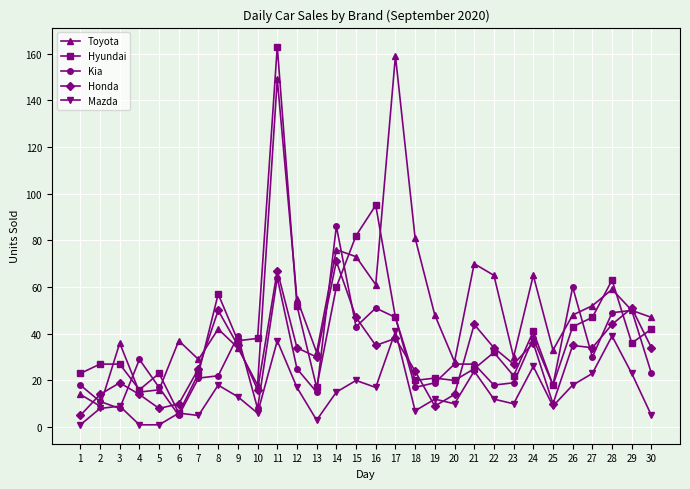

After their last crossing, which series has the higher values: Toyota or Honda?

Toyota